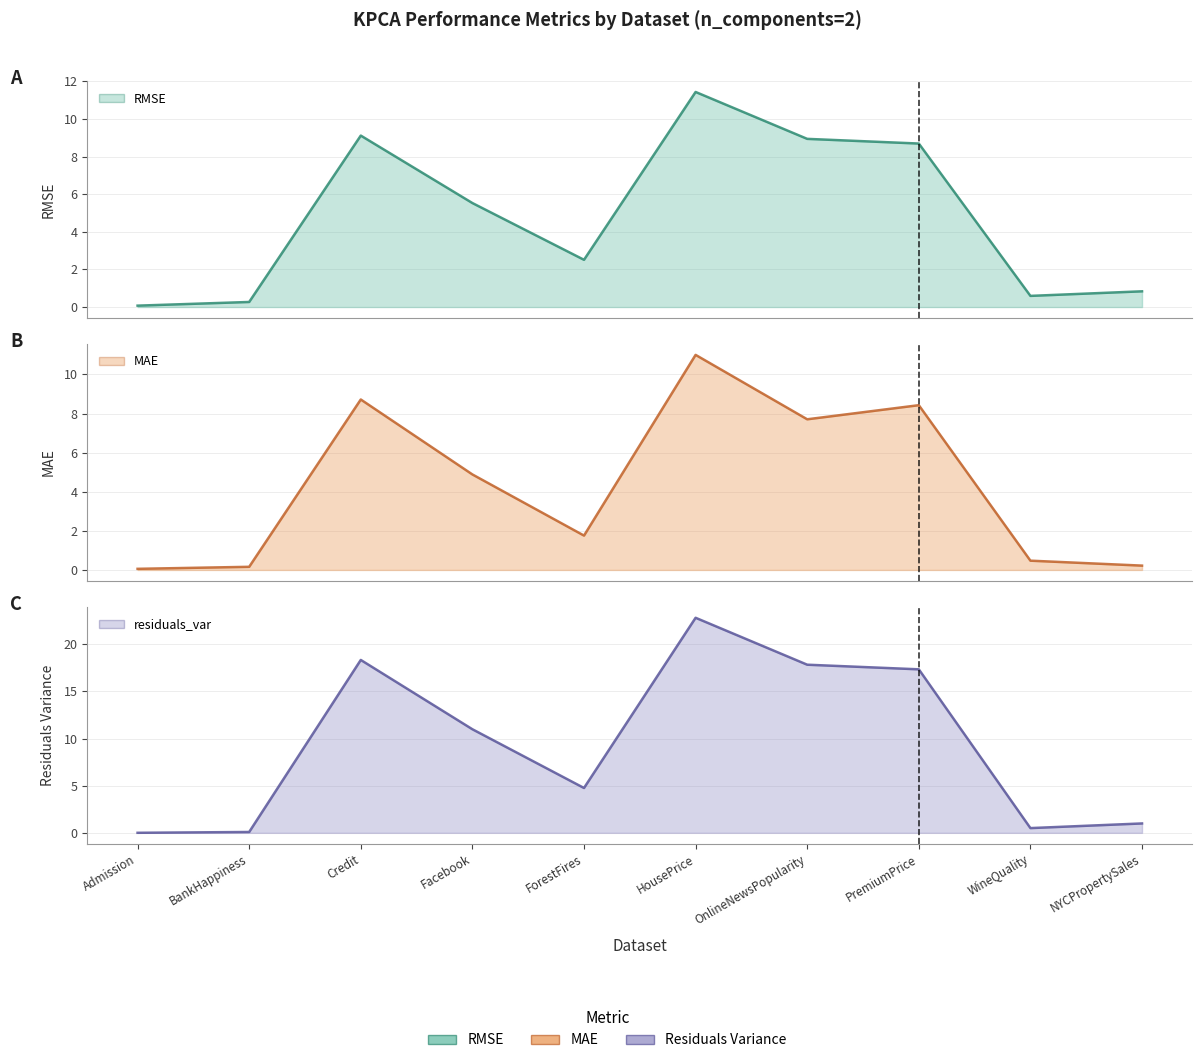

Reading left to right, transcribe all the data shown in this chart.

RMSE (line): Admission=0.1	BankHappiness=0.3	Credit=9.1	Facebook=5.5	ForestFires=2.5	HousePrice=11.4	OnlineNewsPopularity=8.9	PremiumPrice=8.7	WineQuality=0.6	NYCPropertySales=0.8
MAE (line): Admission=0.1	BankHappiness=0.2	Credit=8.7	Facebook=4.9	ForestFires=1.8	HousePrice=11.0	OnlineNewsPopularity=7.7	PremiumPrice=8.4	WineQuality=0.5	NYCPropertySales=0.2
residuals_var (line): Admission=0.0	BankHappiness=0.1	Credit=18.3	Facebook=11.0	ForestFires=4.8	HousePrice=22.8	OnlineNewsPopularity=17.8	PremiumPrice=17.3	WineQuality=0.5	NYCPropertySales=1.0